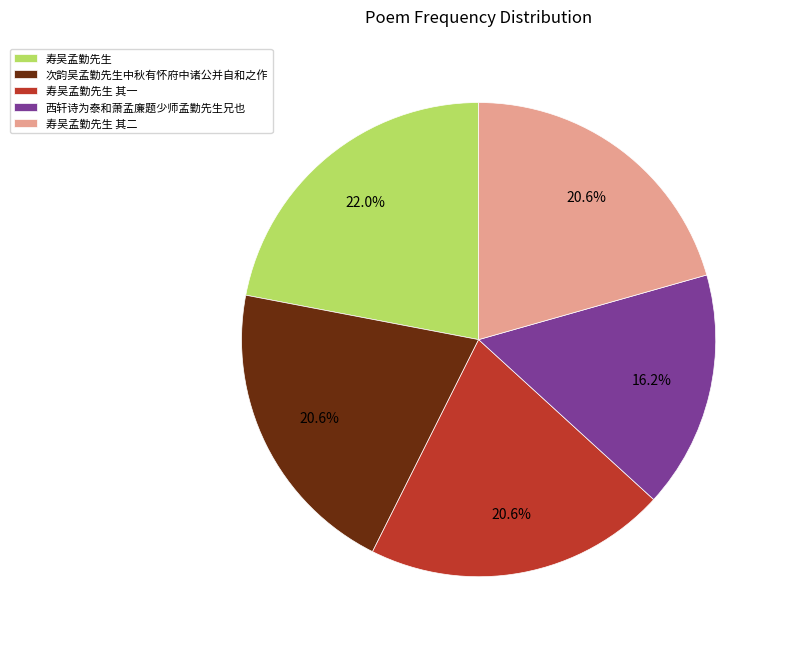

Is it true that 寿吴孟勤先生 is 36% of the pie?

False